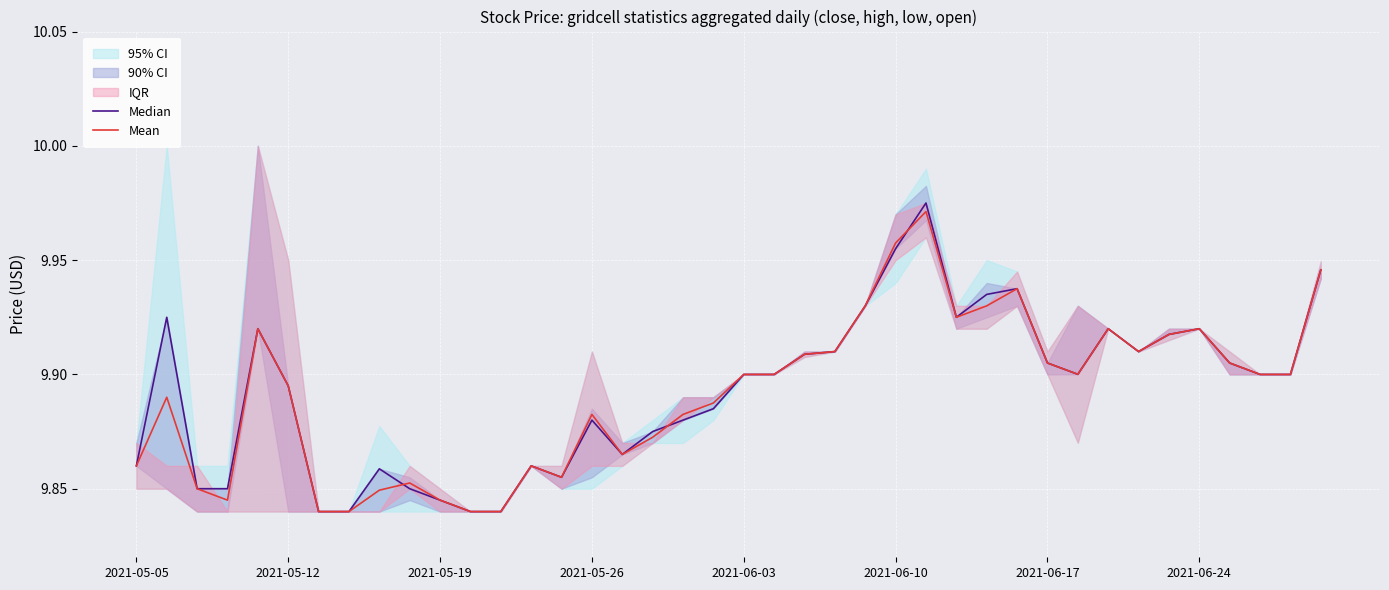

Read the Mean value at 23.

9.9